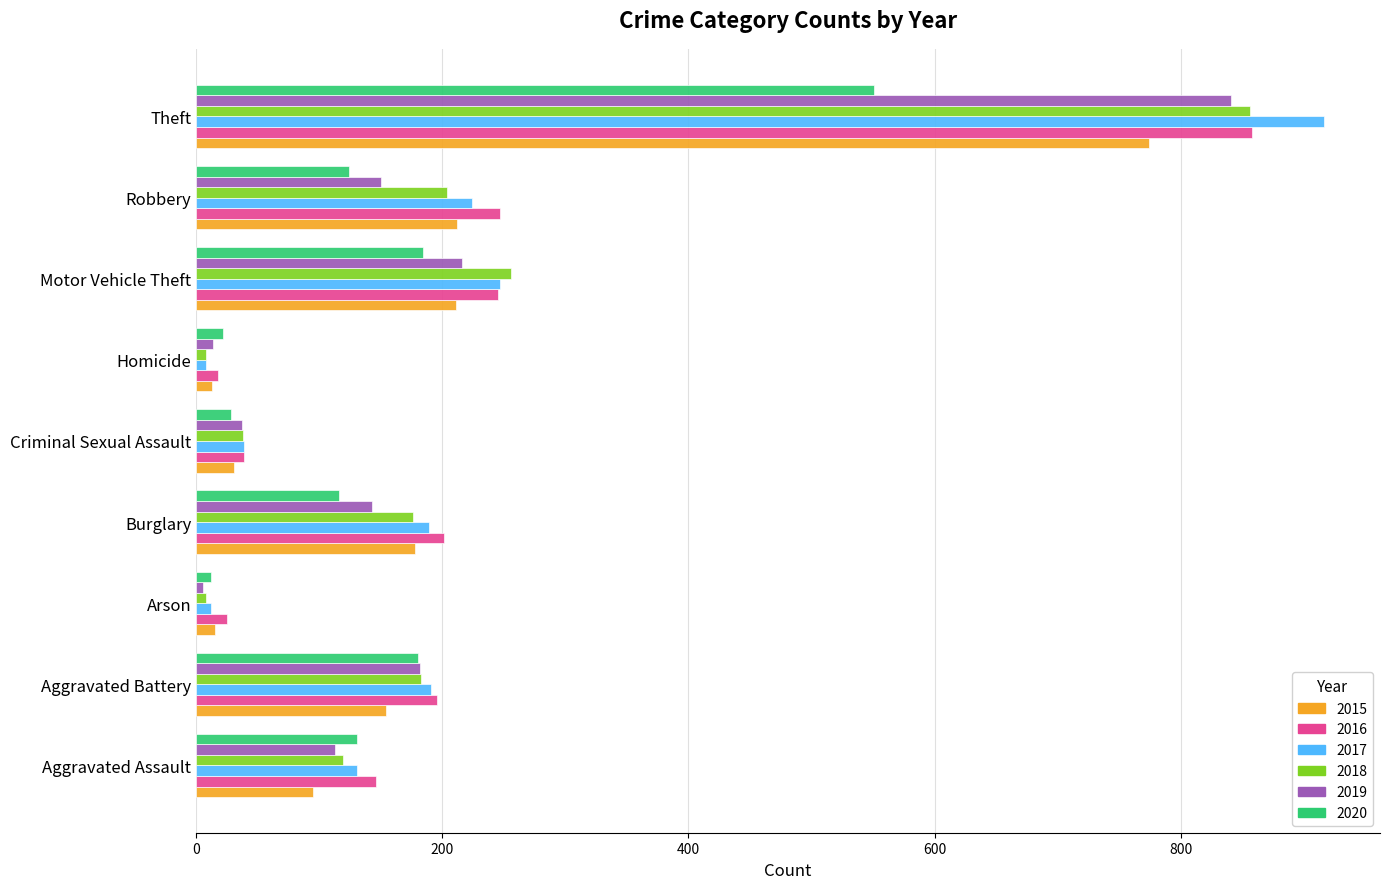

What is the highest value of the 2016 series?

858